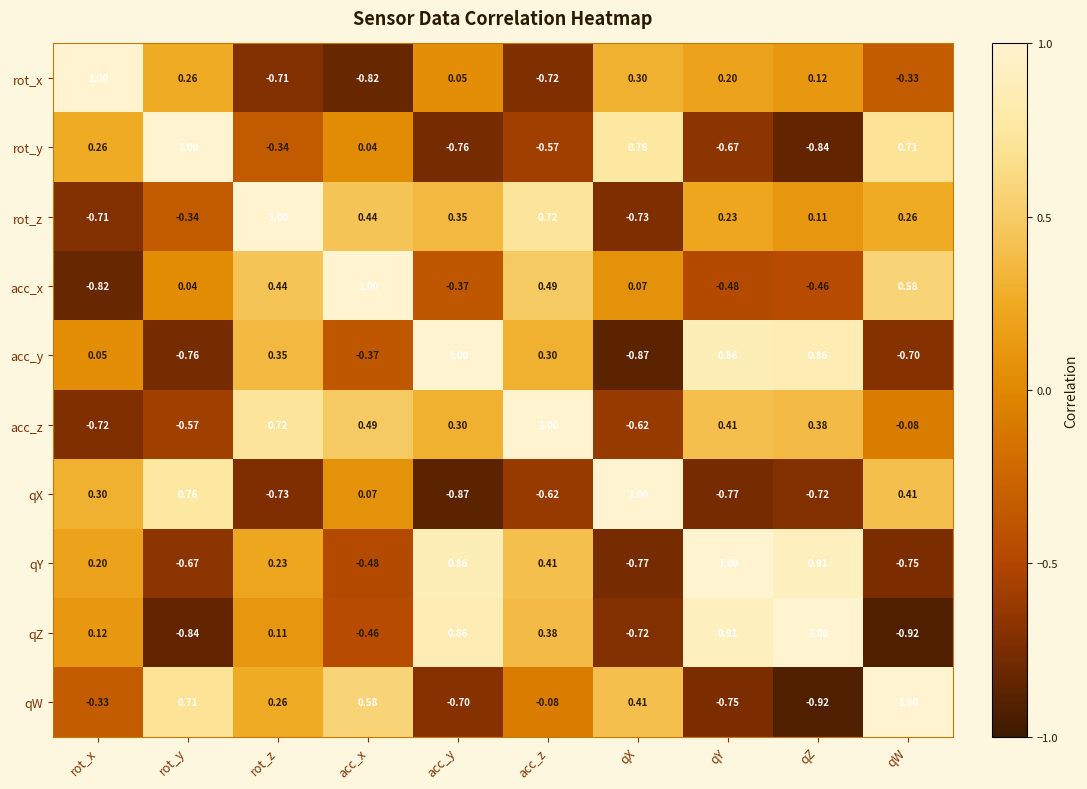

Where is qZ nearest to the value 0?

rot_z